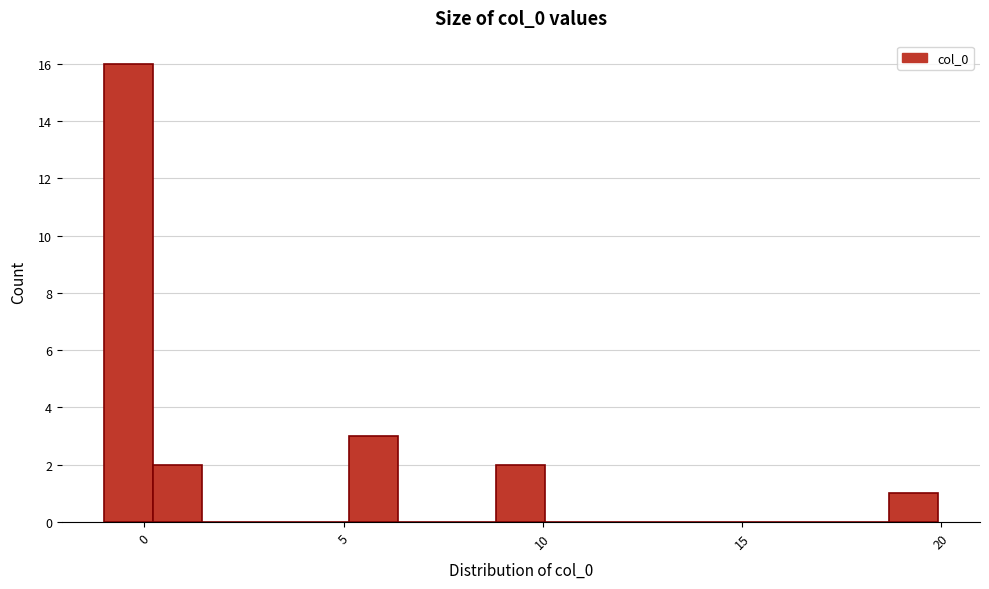

Read against the x-axis, roughly where is the centre of the tallest bar?

-0.5